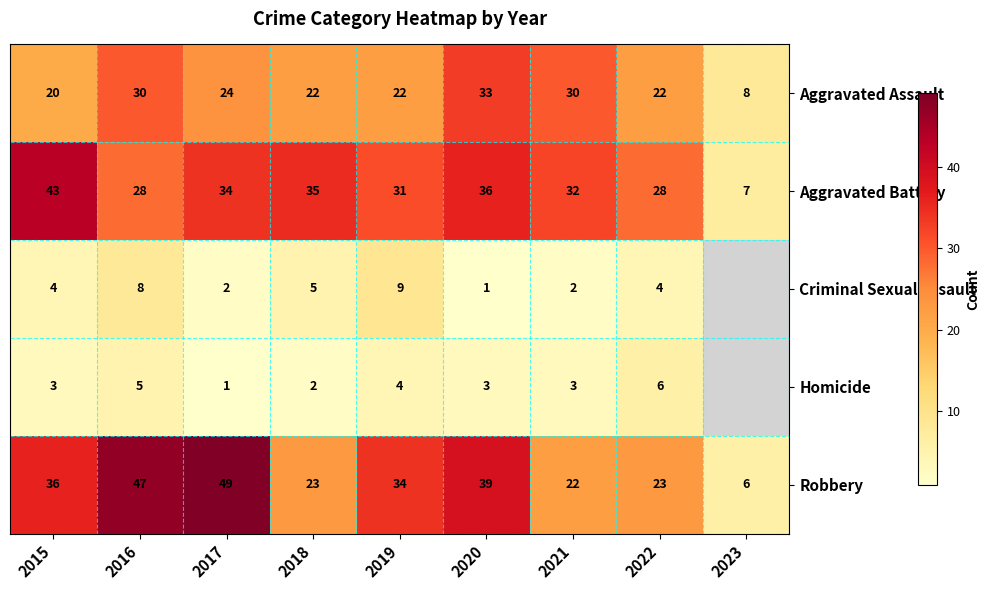

Which series changed the most between 2017 and 2022?

Robbery